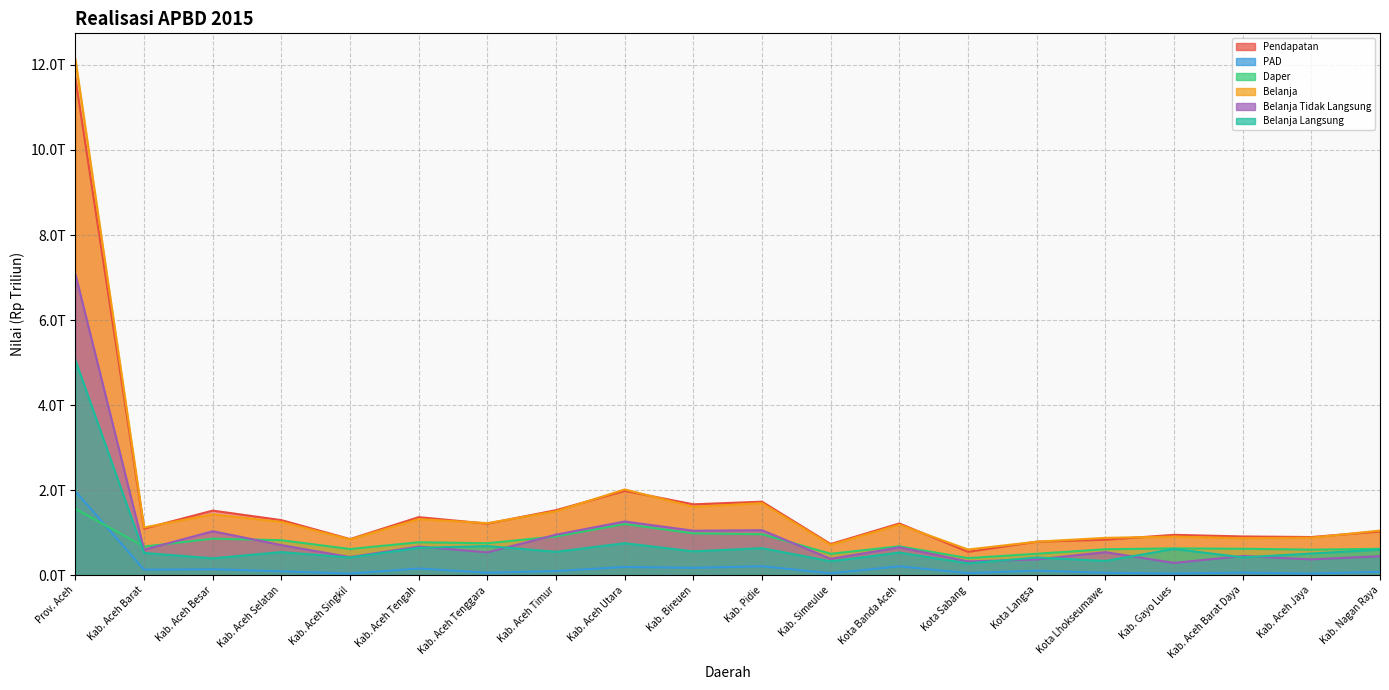

After their last crossing, which series has the higher values: Daper or PAD?

Daper